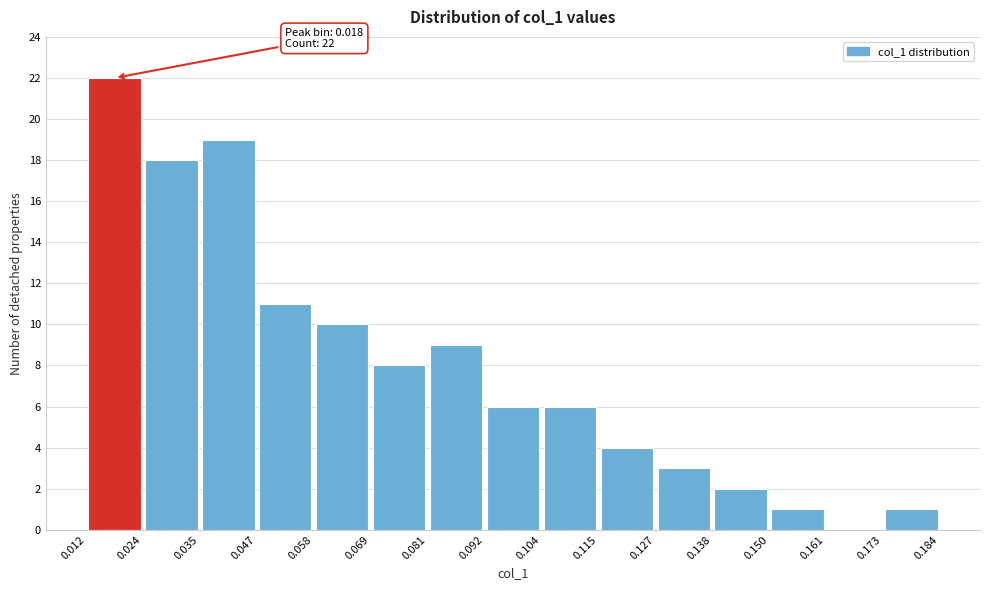

Which range on the x-axis has the tallest bar?

0.012 to 0.024